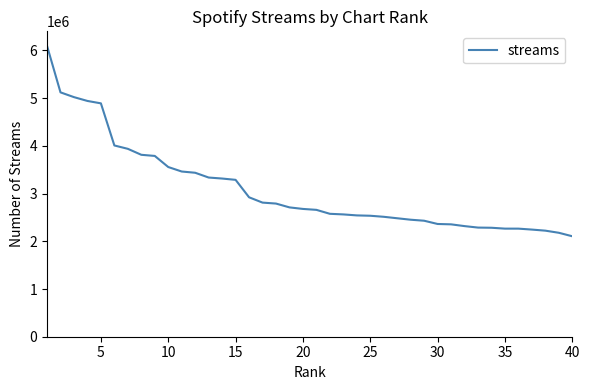

What is the smallest value displayed?

2105047